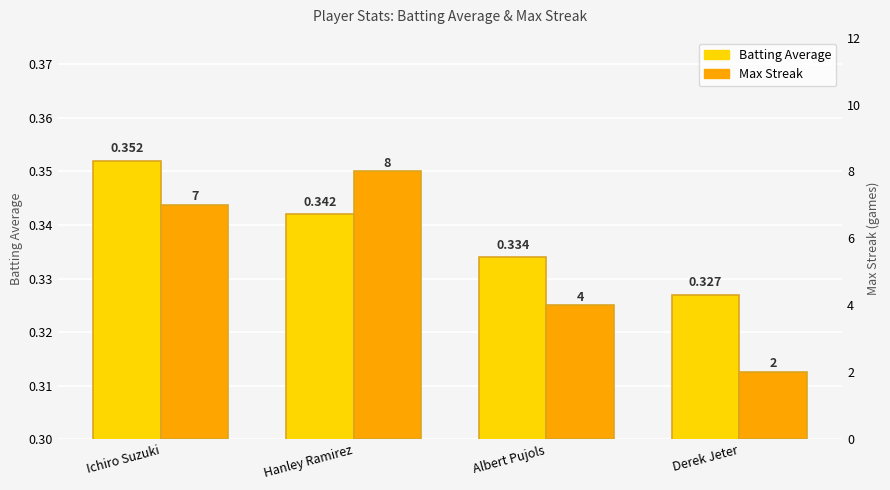

What is the total value across all series at Derek Jeter?

2.3